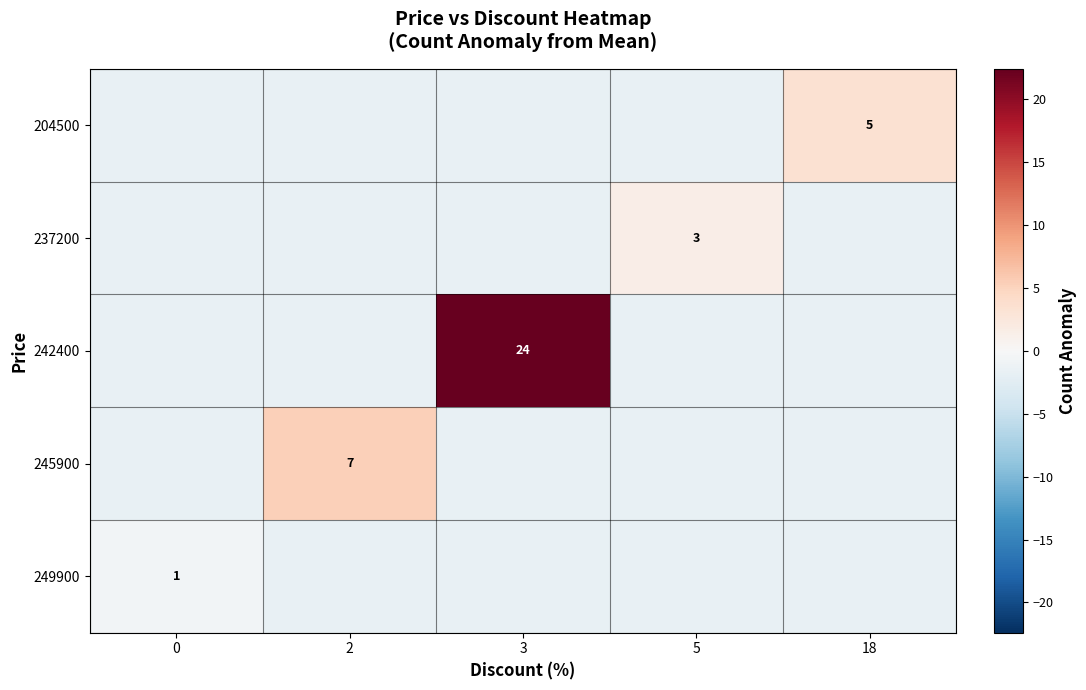

The 242400 series shows 24.0 at 3. True or false?

True